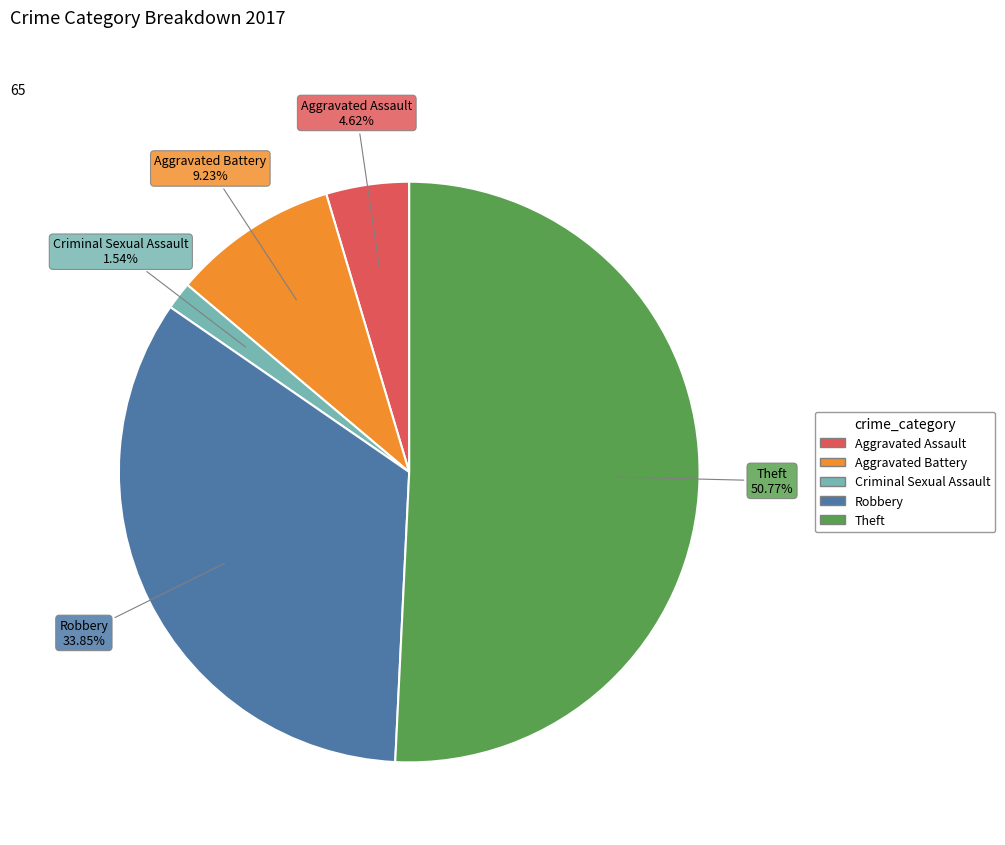

Between Aggravated Battery and Aggravated Assault, which is larger?

Aggravated Battery